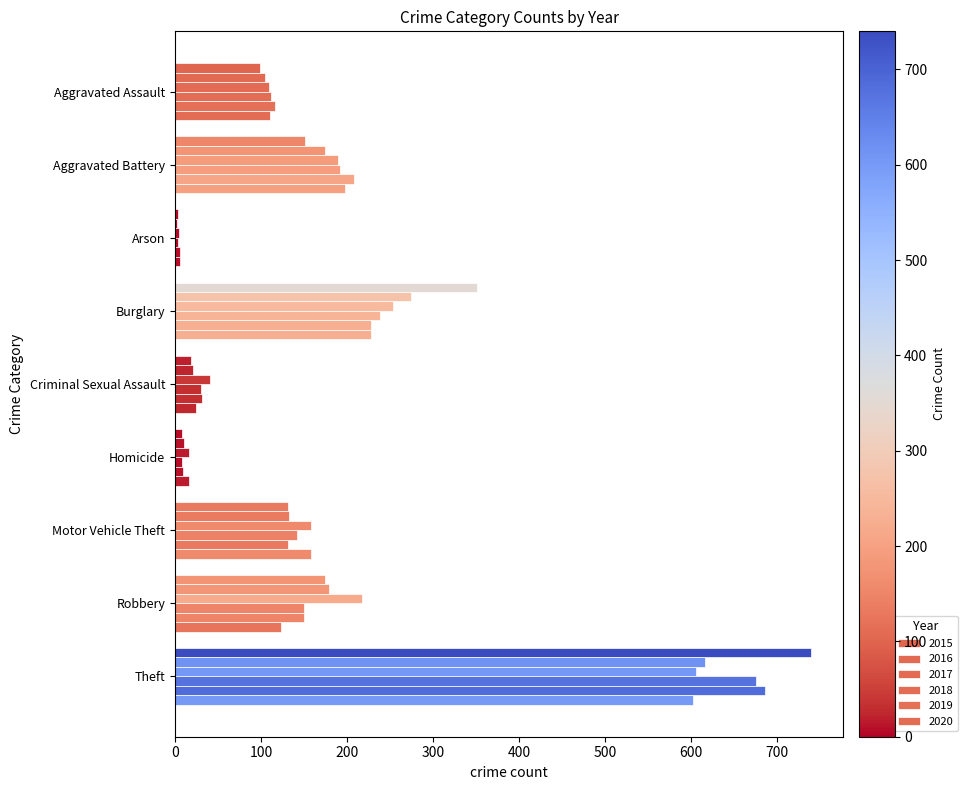

Rank the categories by 2018 value from lowest to highest.

Arson, Homicide, Criminal Sexual Assault, Aggravated Assault, Motor Vehicle Theft, Robbery, Aggravated Battery, Burglary, Theft